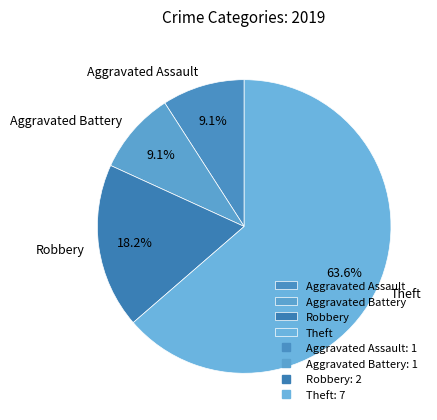

Count the number of slices in the pie.

4